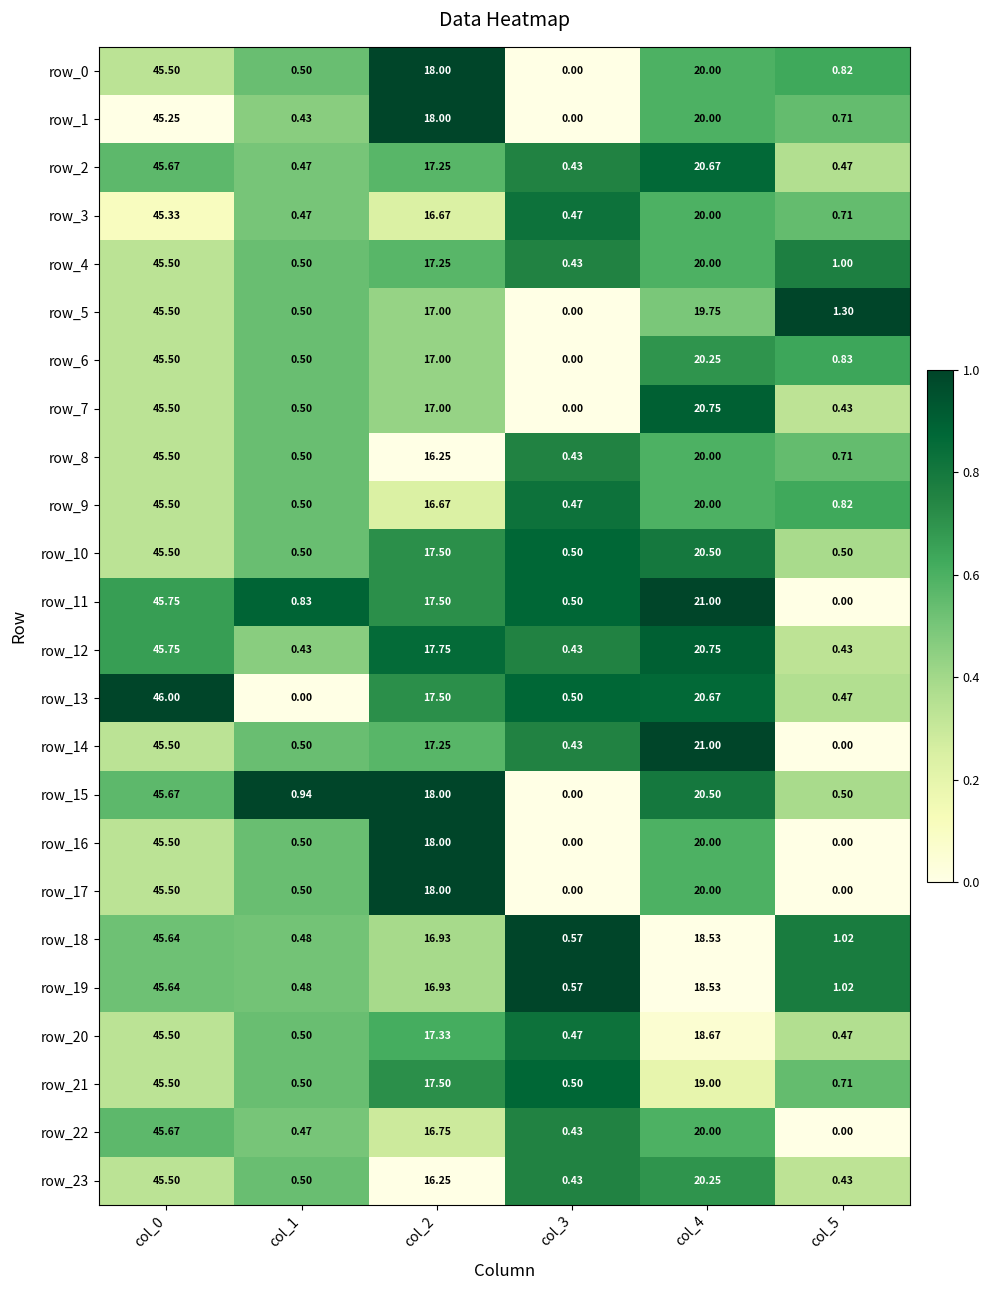

Rank the series at col_4 from highest to lowest value.

row_11, row_14, row_7, row_12, row_2, row_13, row_10, row_15, row_6, row_23, row_0, row_1, row_3, row_4, row_8, row_9, row_16, row_17, row_22, row_5, row_21, row_20, row_18, row_19